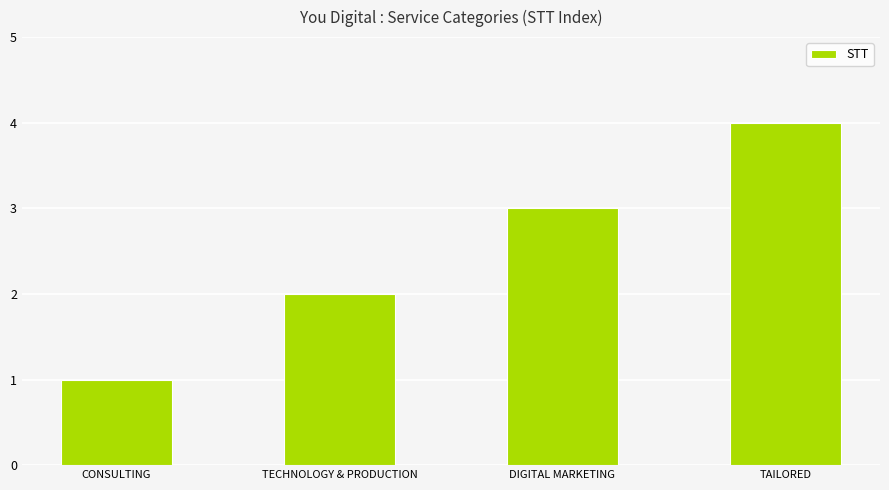

How many values are between 2 and 4?

3